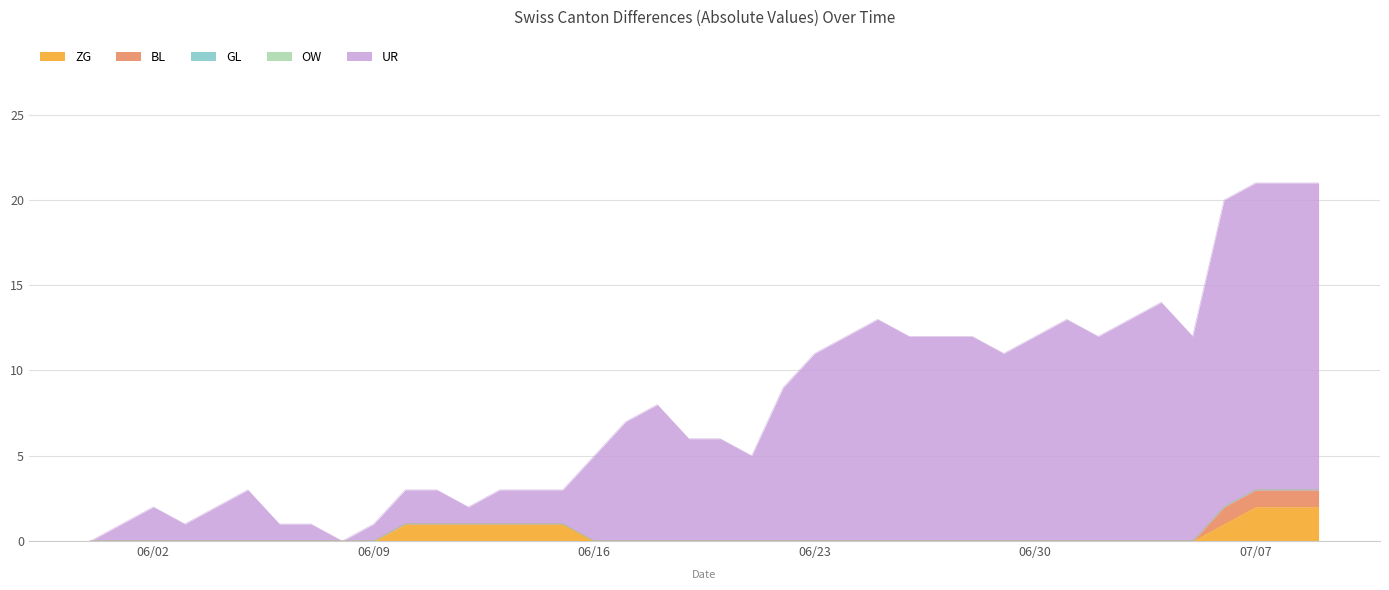

The value of GL at 23 is 0. True or false?

True